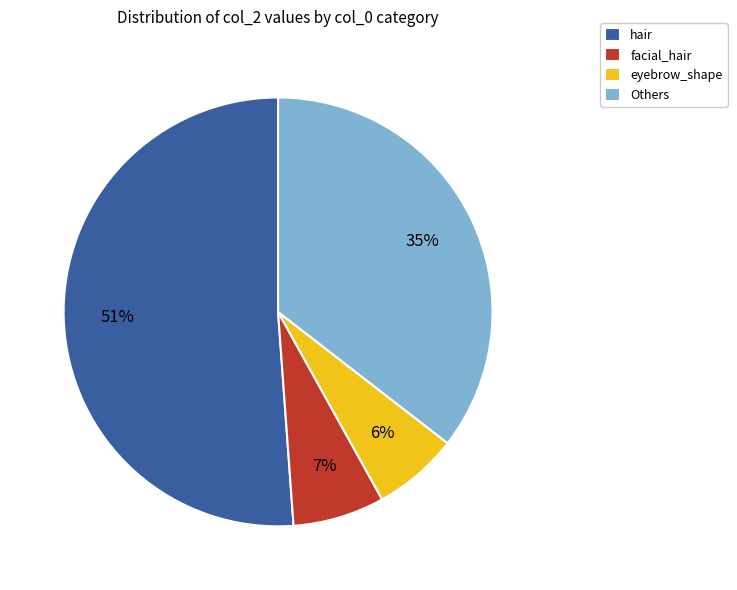

To the nearest percent, what portion does facial_hair represent?

7%